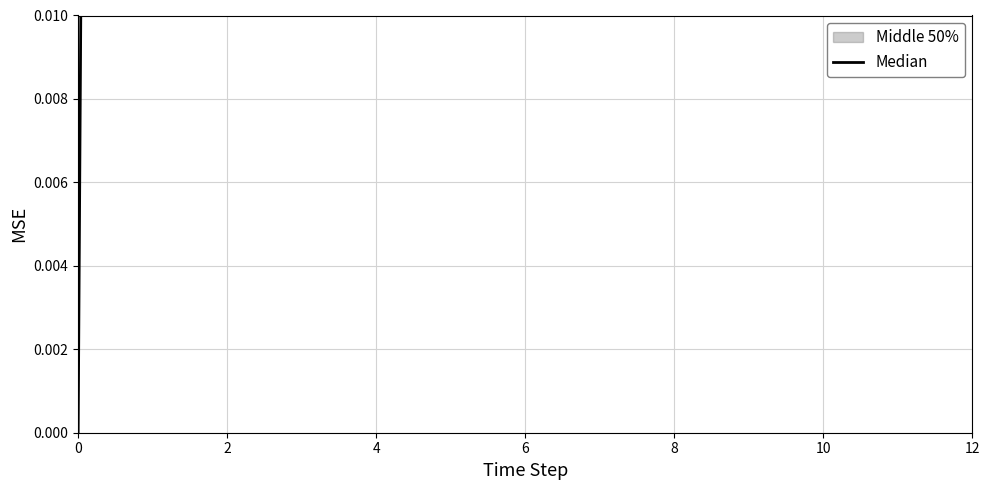

How many values are below 1?

4